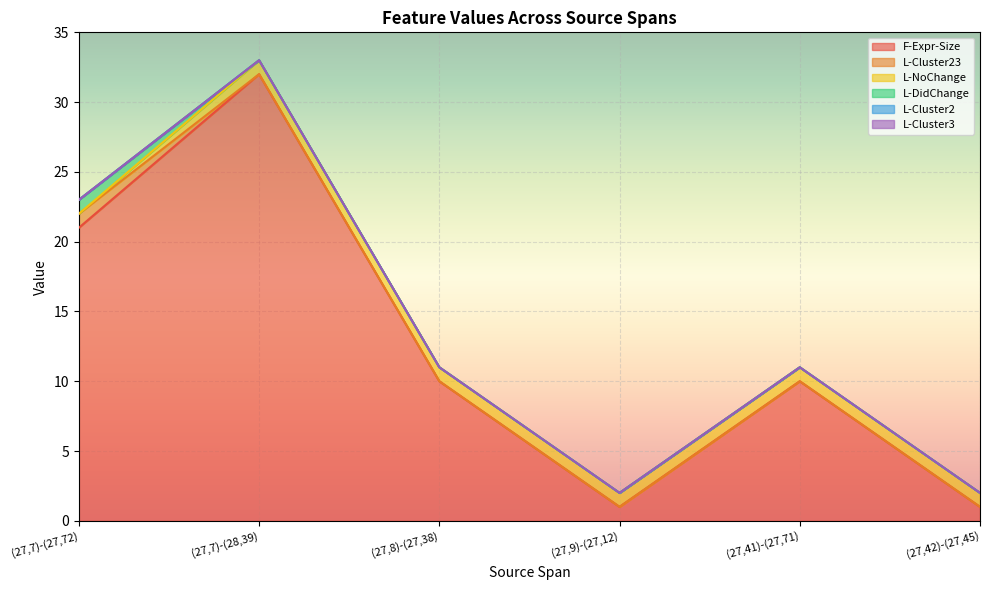

Where does the F-Expr-Size series first go above 10?

(27,7)-(27,72)